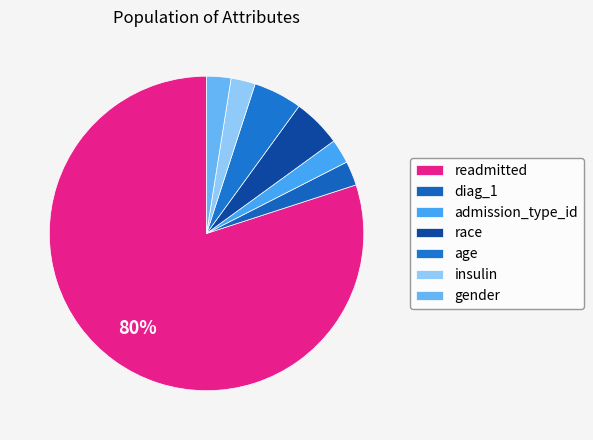

How many slices are in this pie chart?

7